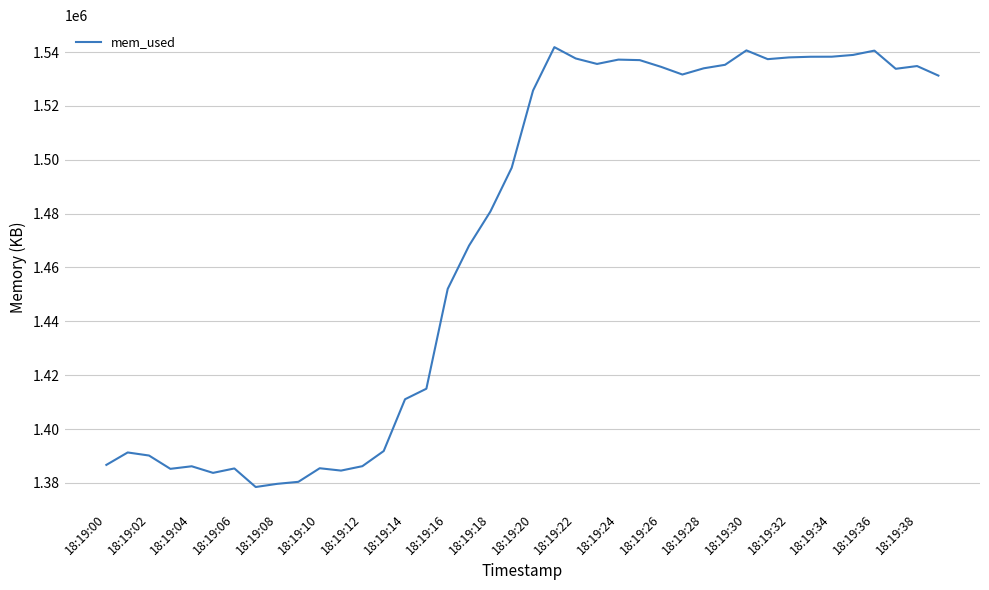

What is the maximum value shown in the chart?

1541812